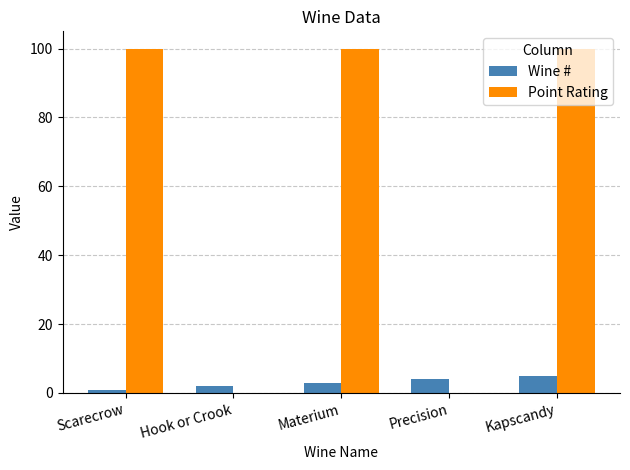

Count the number of categories in the chart.

5